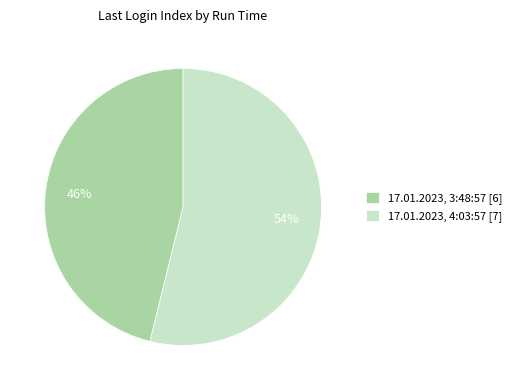

What is the largest slice in the pie chart?

17.01.2023, 4:03:57